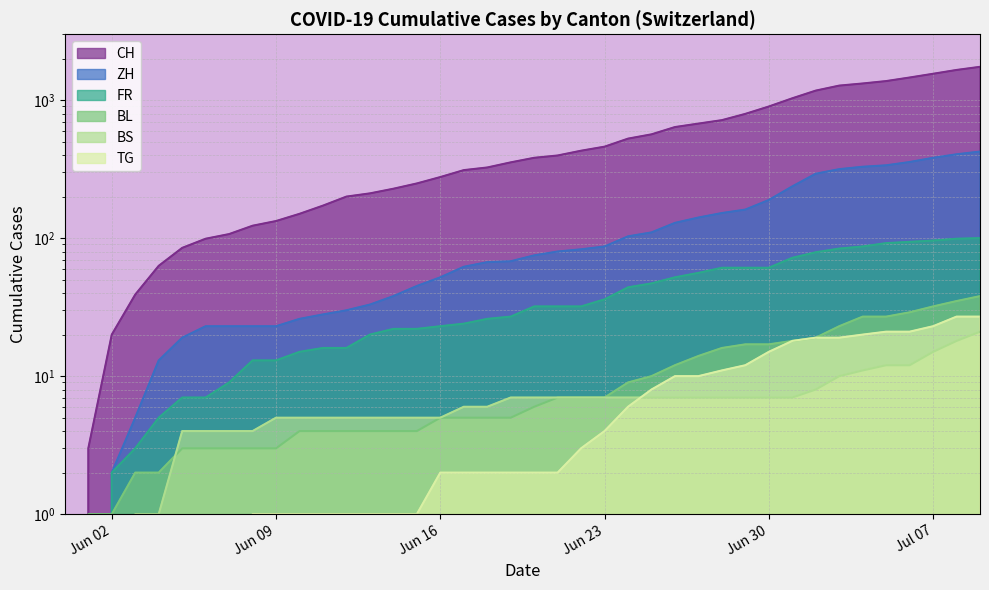

Reading left to right, transcribe all the data shown in this chart.

CH: 0	3	20	39	63	85	99	107	123	133	150	172	200	211	228	249	277	311	325	354	382	397	430	460	526	565	638	676	716	795	899	1031	1172	1274	1320	1374	1458	1552	1654	1743
ZH: 0	0	2	5	13	19	23	23	23	23	26	28	30	33	38	45	52	62	67	68	75	80	83	87	103	110	129	141	152	161	189	237	293	316	329	337	356	382	405	424
FR: 0	0	2	3	5	7	7	9	13	13	15	16	16	20	22	22	23	24	26	27	32	32	32	36	44	47	52	56	61	61	61	72	79	84	87	92	94	96	99	100
BL: 0	1	1	2	2	3	3	3	3	3	4	4	4	4	4	4	5	5	5	5	6	7	7	7	9	10	12	14	16	17	17	18	19	23	27	27	29	32	35	38
BS: 0	0	0	1	1	4	4	4	4	5	5	5	5	5	5	5	5	6	6	7	7	7	7	7	7	7	7	7	7	7	7	7	8	10	11	12	12	15	18	21
TG: 0	0	0	0	0	0	0	0	1	1	1	1	1	1	1	1	2	2	2	2	2	2	3	4	6	8	10	10	11	12	15	18	19	19	20	21	21	23	27	27